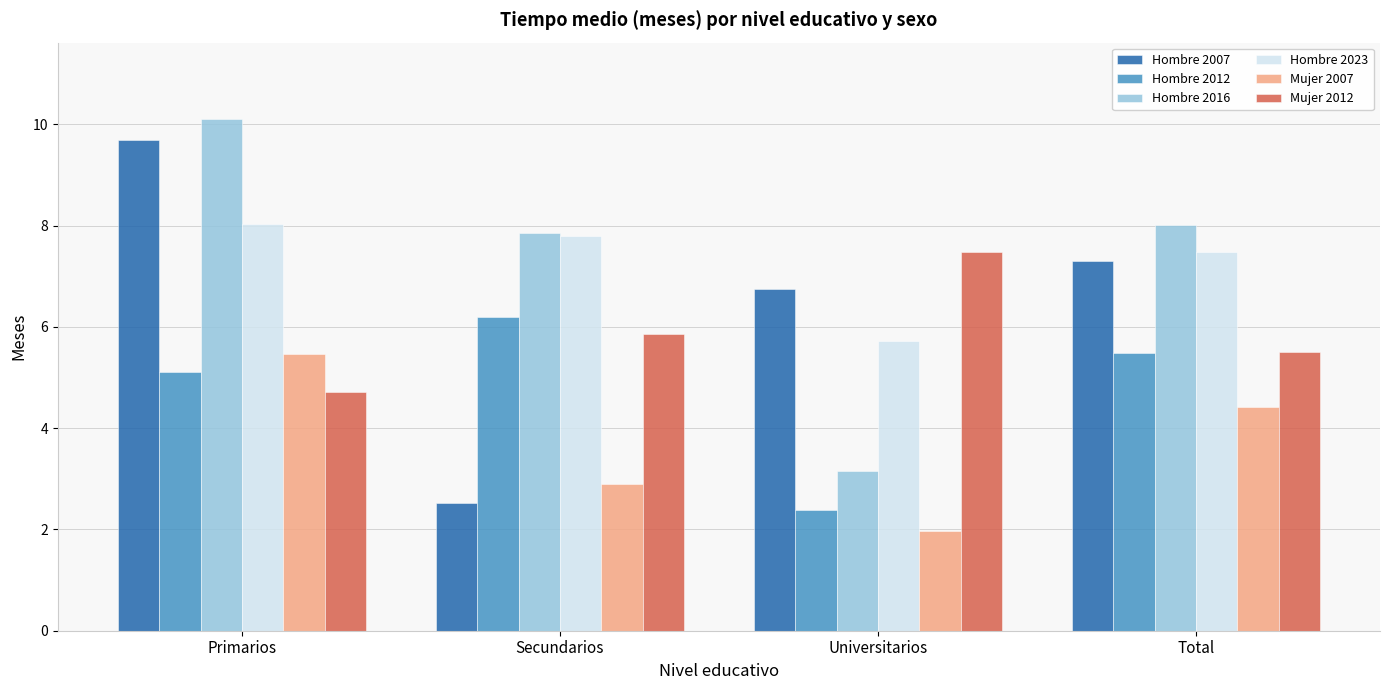

Which label corresponds to the largest value in the chart?

Primarios